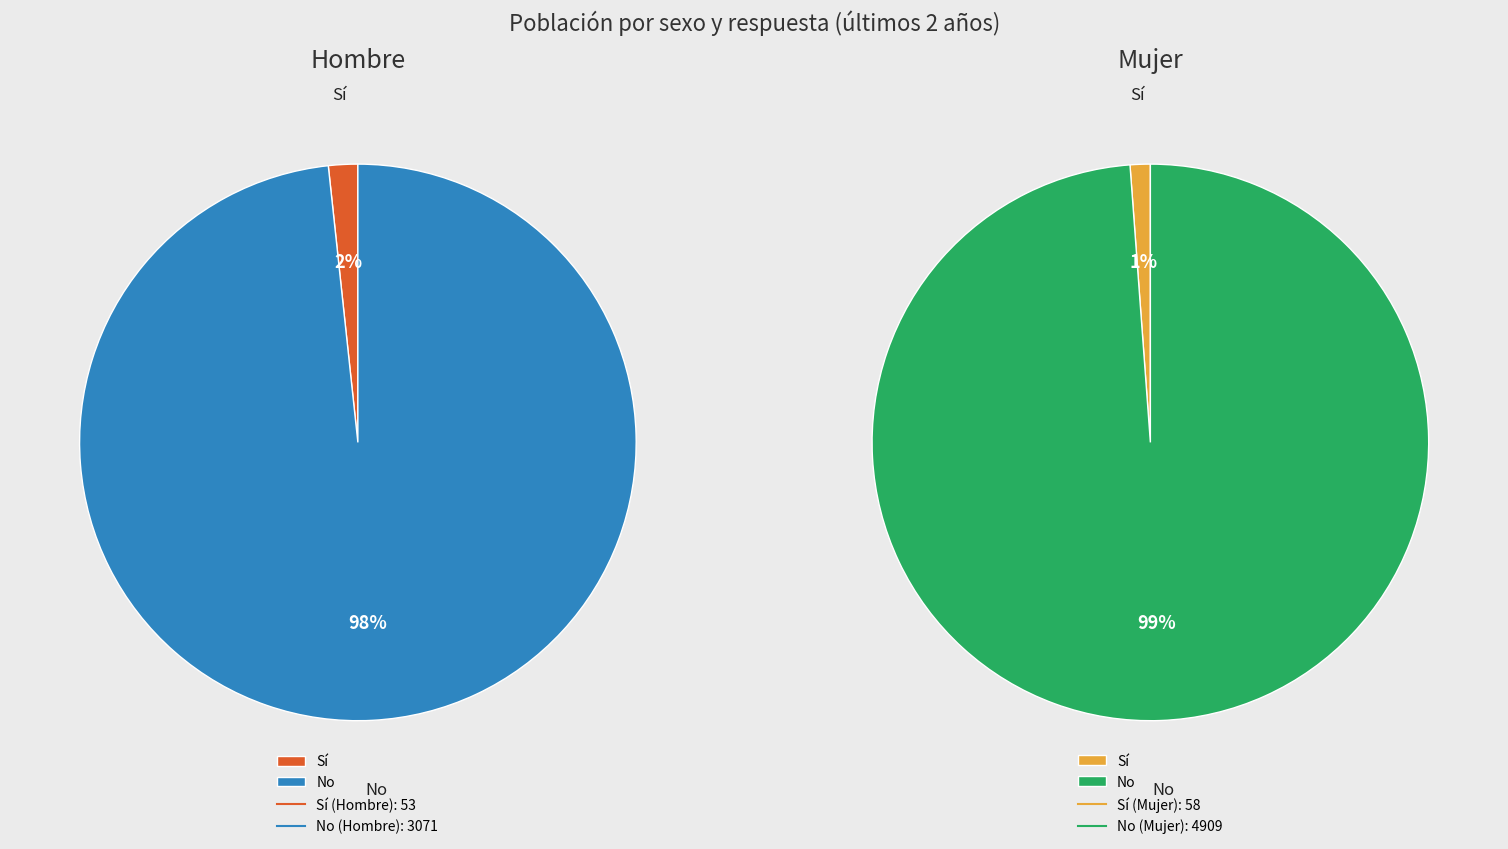

To the nearest percent, what percentage of the pie is Sí?

2%